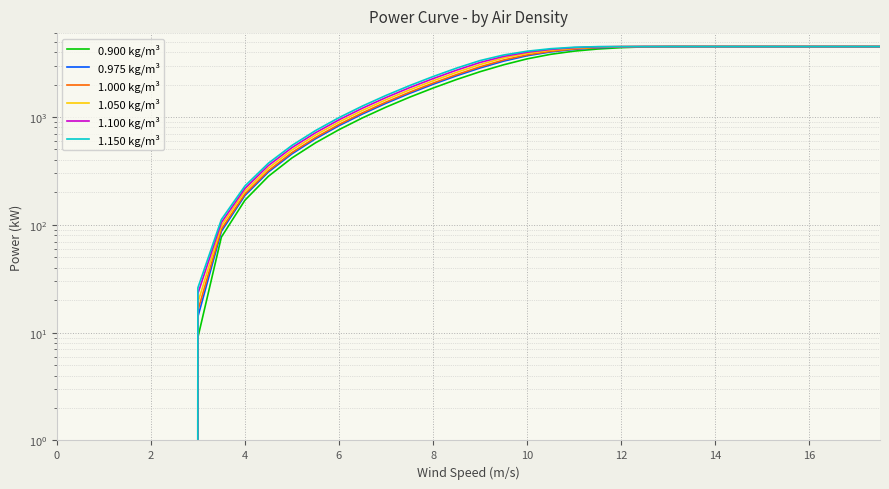

Is the value of 1.050 kg/m³ at 18 greater than the value of 1.100 kg/m³ at 20?

No